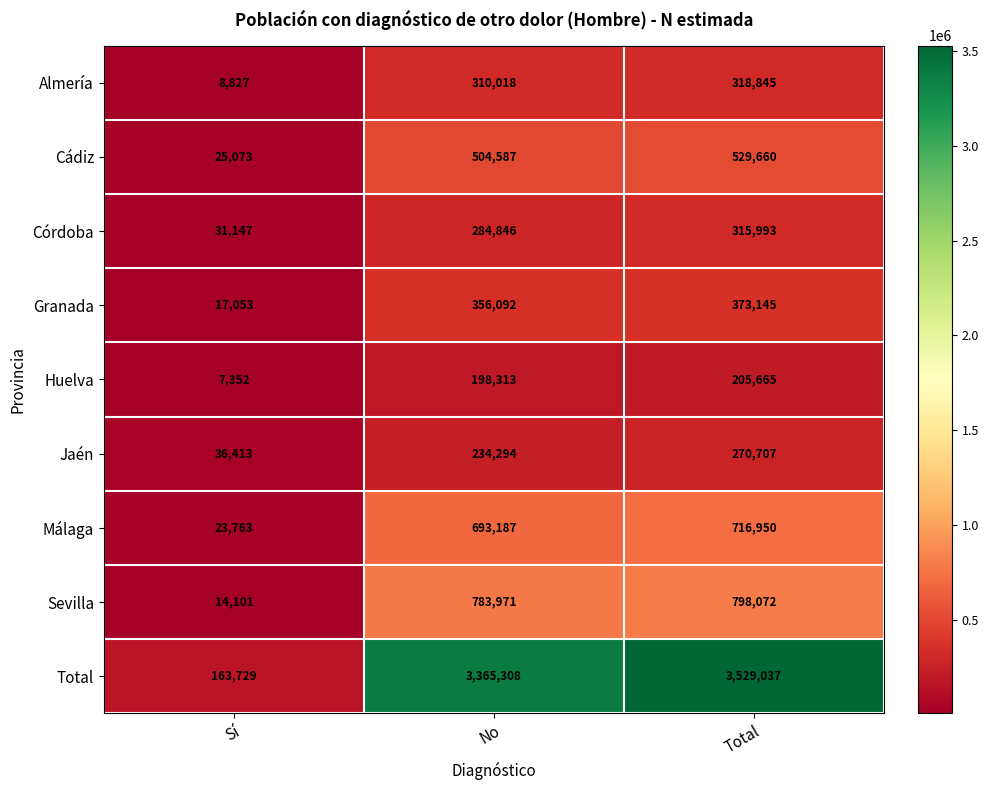

What is the sum of the Córdoba values at Sí and Total?

347140